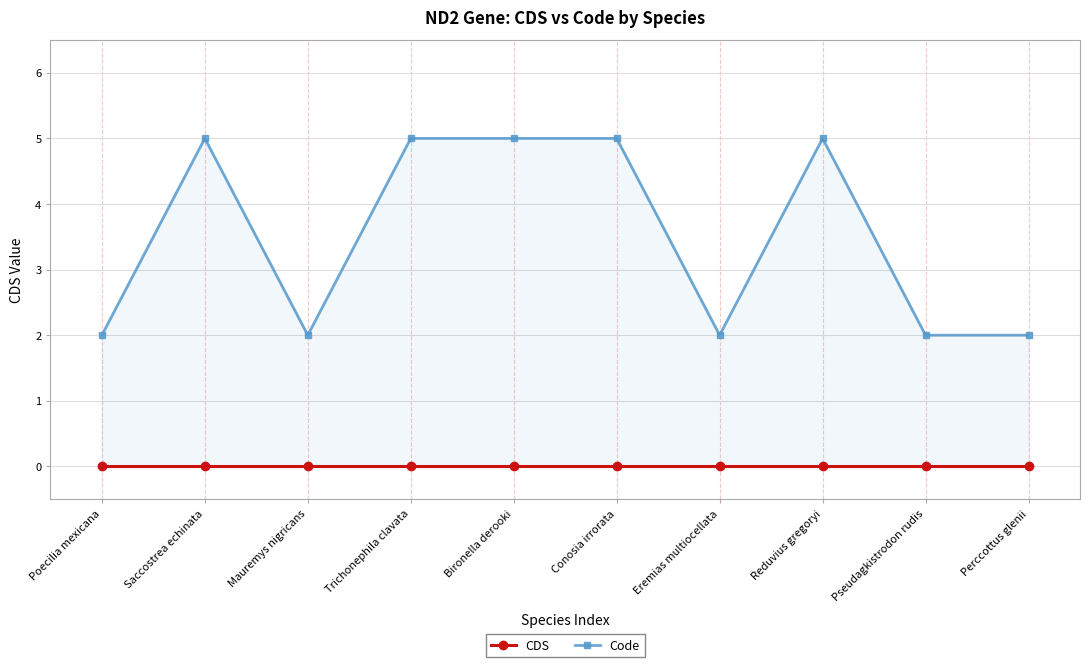

Which series changed the most between Saccostrea echinata and Bironella derooki?

CDS